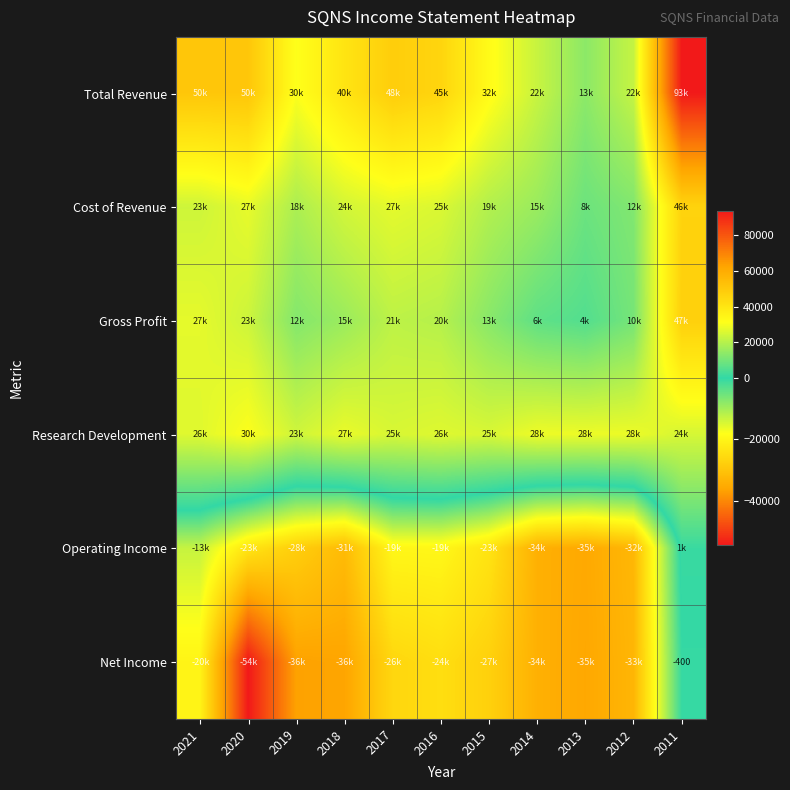

Which category has the highest value in the Operating Income series?

2011